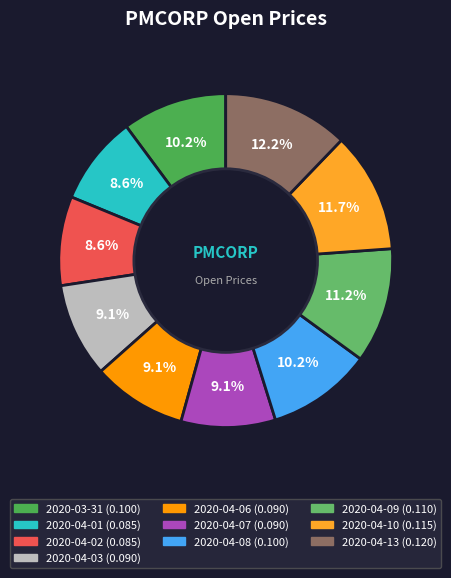

Does 2020-04-10 represent more than half of the total?

No